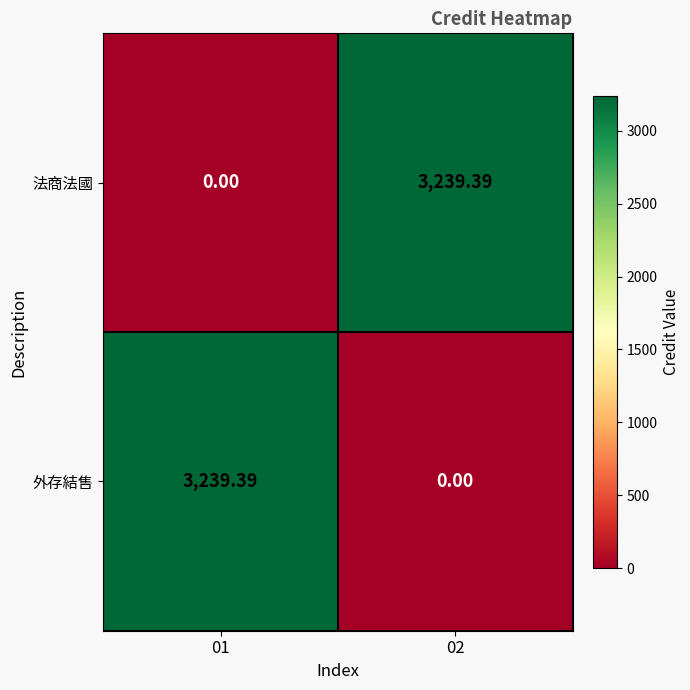

Is the value of 法商法國 at 02 greater than the value of 外存結售 at 02?

Yes